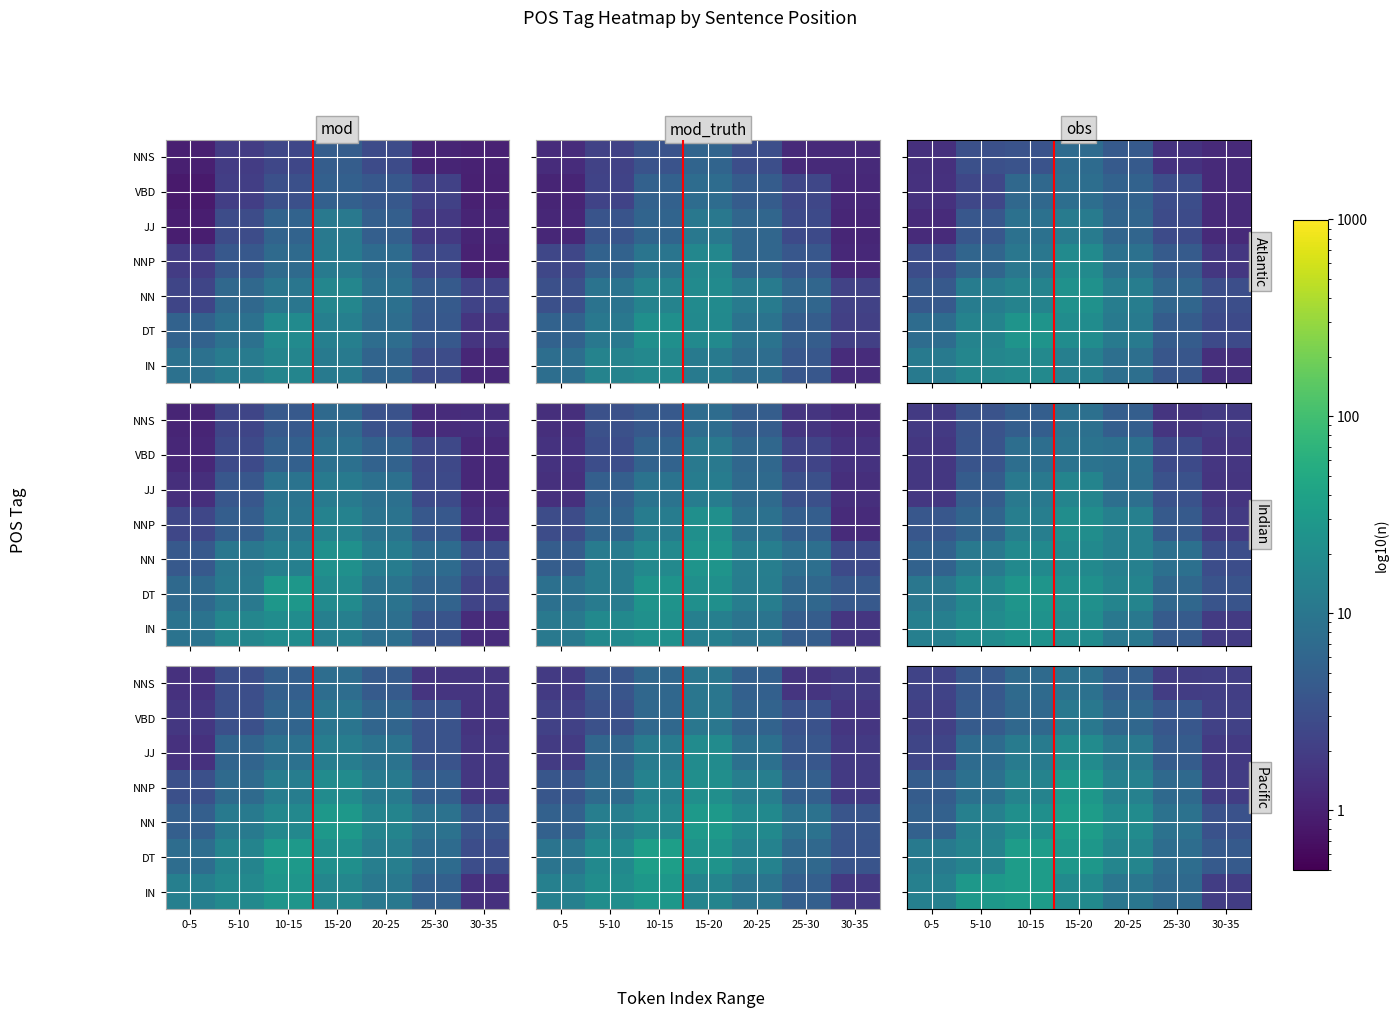

Which has a higher value, 15-20 or 25-30?

15-20